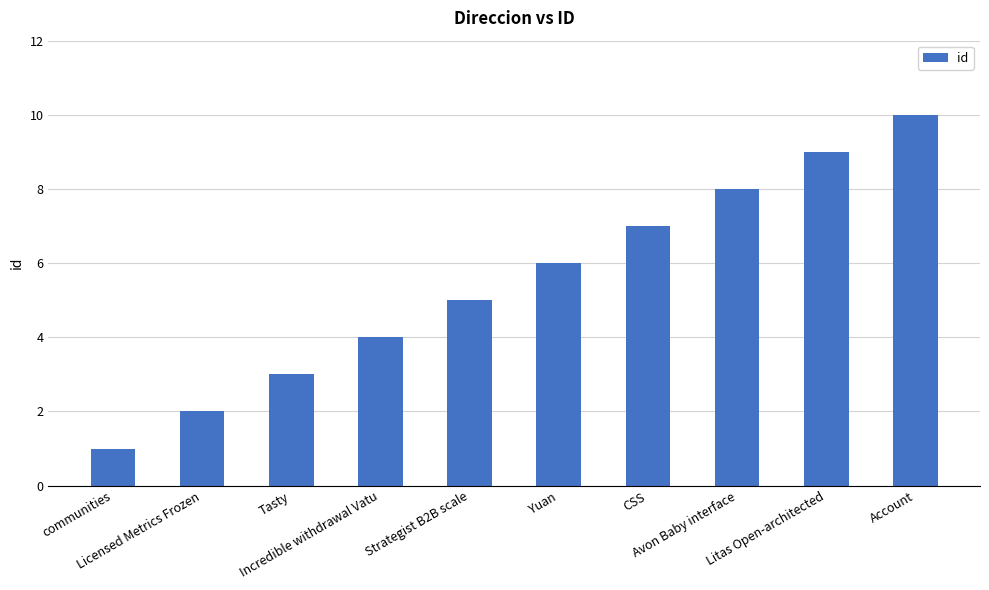

How many values are between 3 and 8?

6